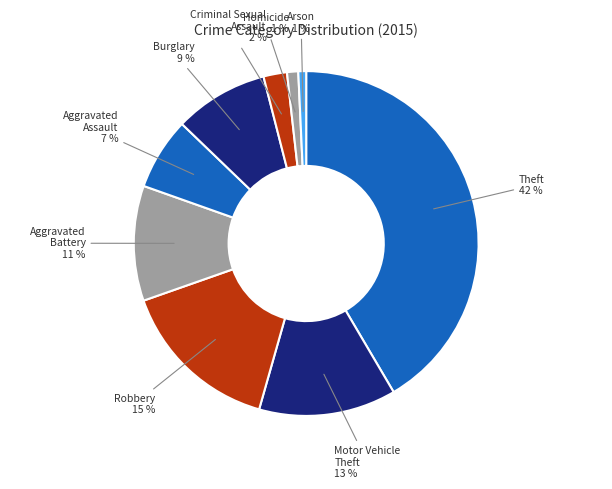

Do Robbery and Motor Vehicle Theft together represent more than half of the pie?

No